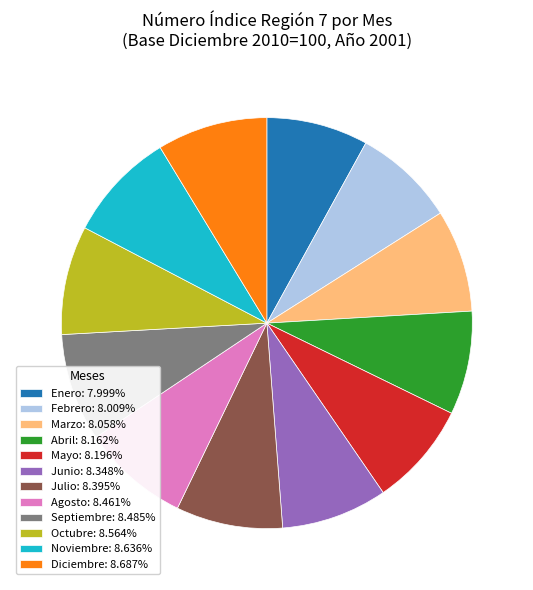

What is the ratio of the value at Octubre: 8.564% to the value at Junio: 8.348%?

1.0